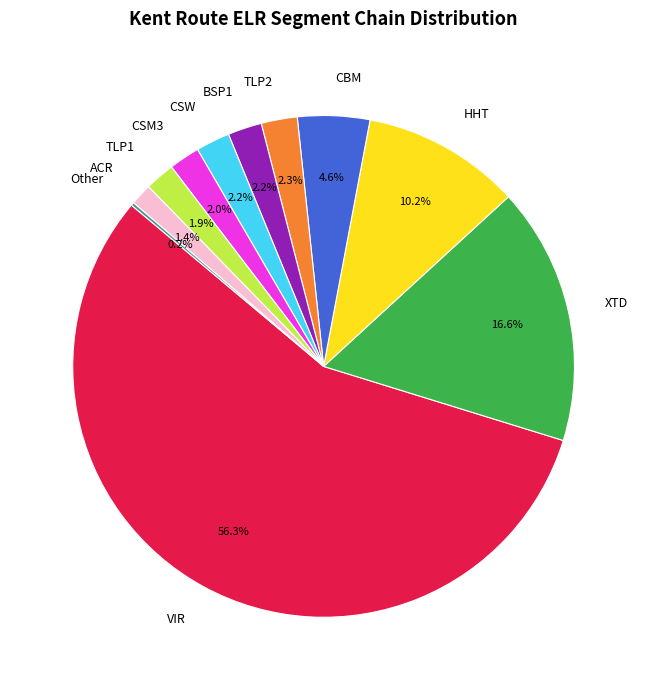

Which slice is the largest?

VIR